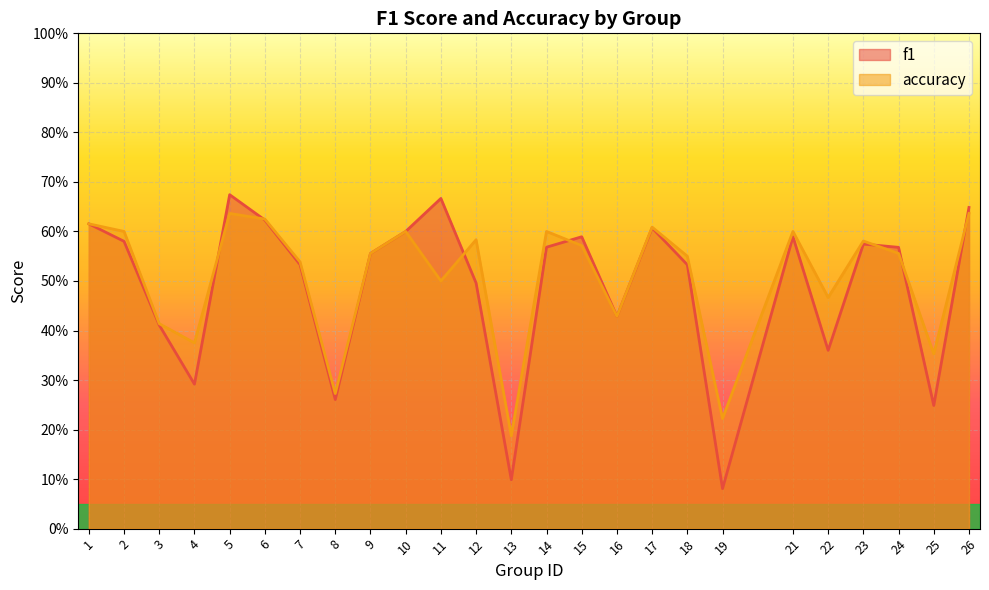

Reading right to left, extract all data points from this chart.

f1: 0.6	0.2	0.6	0.6	0.4	0.6	0.1	0.5	0.6	0.4	0.6	0.6	0.1	0.5	0.7	0.6	0.6	0.3	0.5	0.6	0.7	0.3	0.4	0.6	0.6
accuracy: 0.6	0.4	0.6	0.6	0.5	0.6	0.2	0.6	0.6	0.4	0.6	0.6	0.2	0.6	0.5	0.6	0.6	0.3	0.5	0.6	0.6	0.4	0.4	0.6	0.6